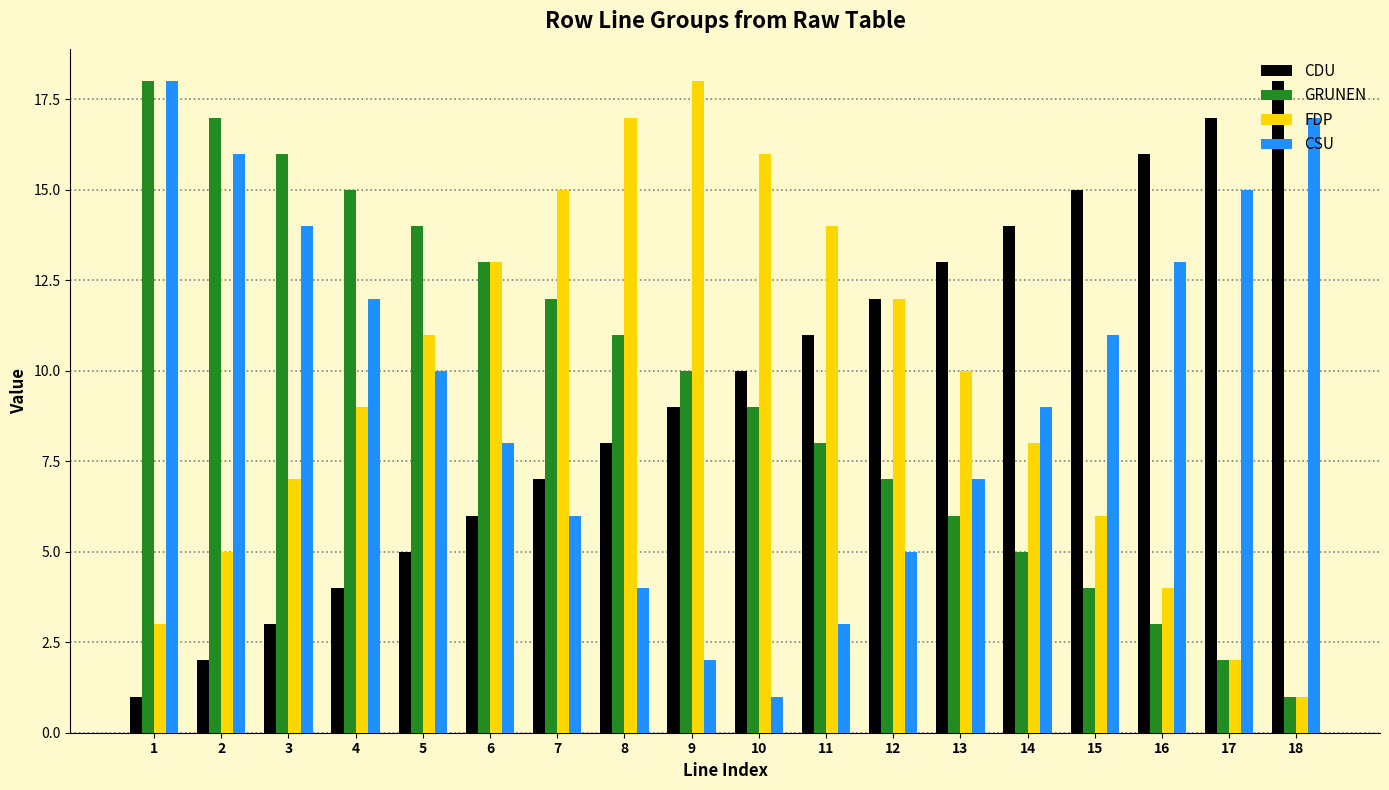

How many distinct data groups are displayed?

4